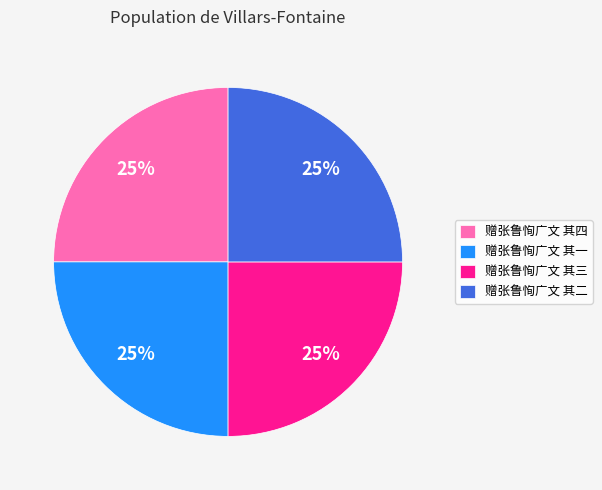

To the nearest percent, what is the average slice percentage?

25%